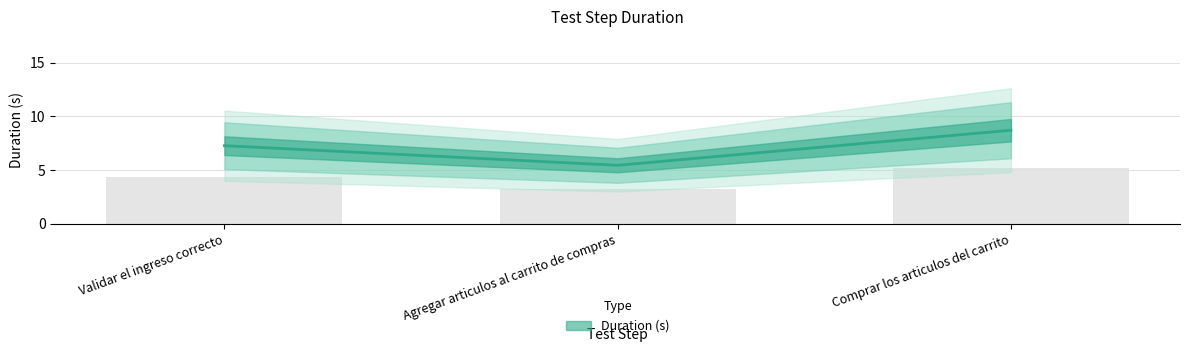

How many data points are above 7?

2